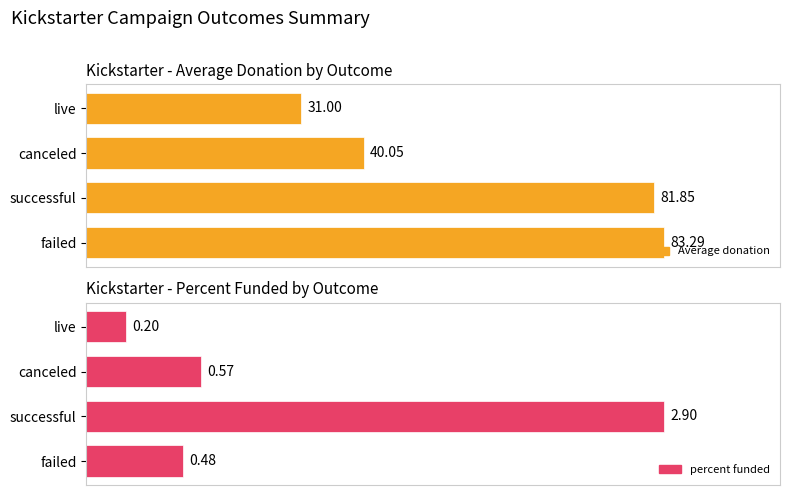

What are all the series names shown in the legend?

Average donation, percent funded